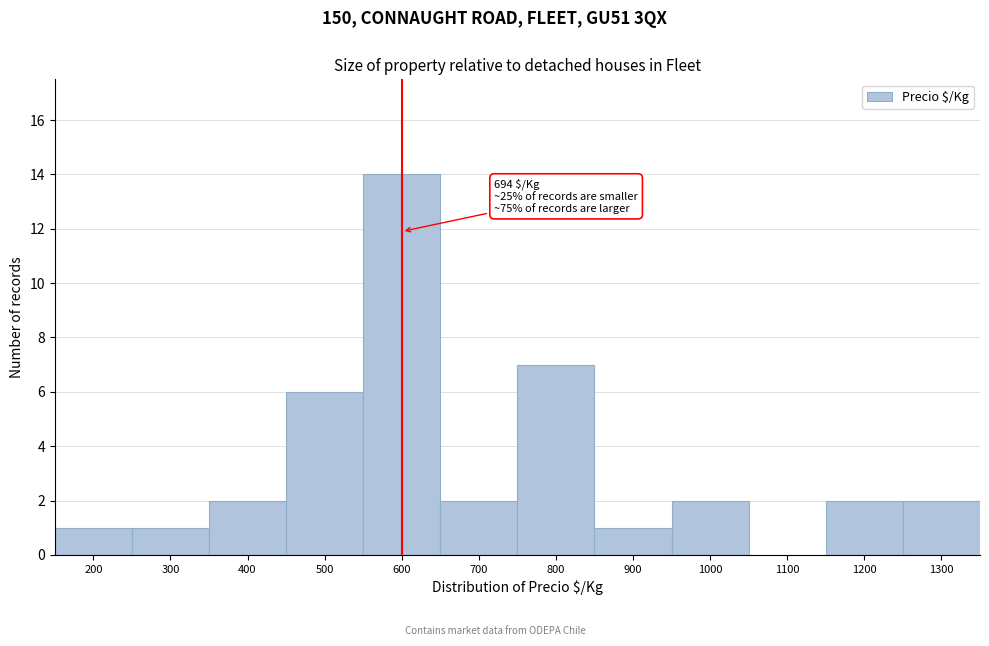

Reading right to left, what are all the values shown in this chart?

1300=2	1200=2	1100=0	1000=2	900=1	800=7	700=2	600=14	500=6	400=2	300=1	200=1